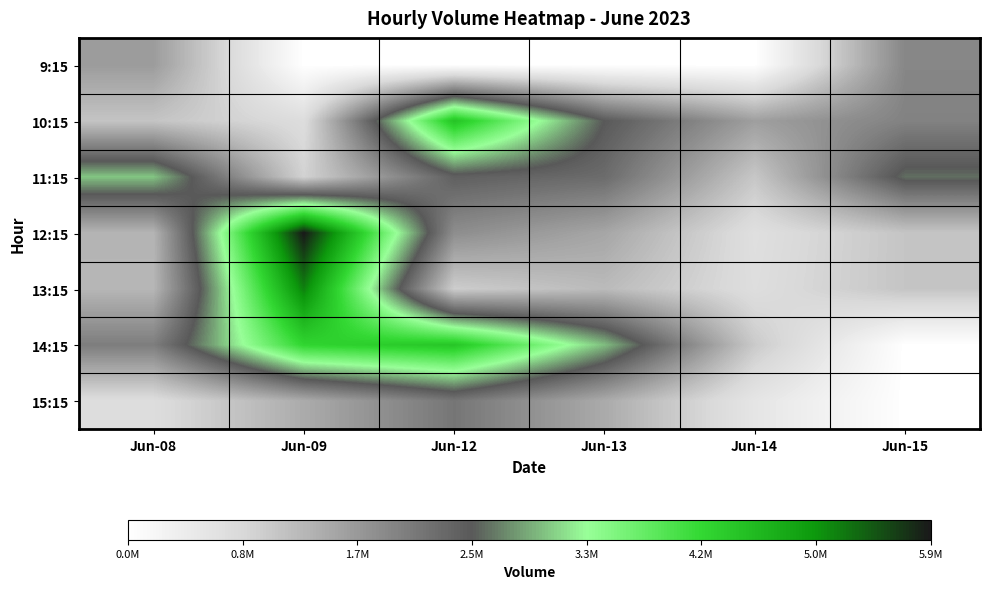

Reading left to right, transcribe all the data shown in this chart.

9:15: Jun-08=1632532	Jun-09=0	Jun-12=0	Jun-13=0	Jun-14=0	Jun-15=1917404
10:15: Jun-08=1110946	Jun-09=748818	Jun-12=4461203	Jun-13=2509256	Jun-14=1595599	Jun-15=1976791
11:15: Jun-08=3052981	Jun-09=925158	Jun-12=2421991	Jun-13=2268459	Jun-14=1073385	Jun-15=2613191
12:15: Jun-08=1316335	Jun-09=5859764	Jun-12=1824128	Jun-13=1504505	Jun-14=696417	Jun-15=1103042
13:15: Jun-08=1291533	Jun-09=5172877	Jun-12=995301	Jun-13=1235636	Jun-14=726701	Jun-15=1100998
14:15: Jun-08=2033626	Jun-09=4222142	Jun-12=4428418	Jun-13=3018812	Jun-14=1030406	Jun-15=0
15:15: Jun-08=745316	Jun-09=1435534	Jun-12=2136479	Jun-13=1445727	Jun-14=560784	Jun-15=0